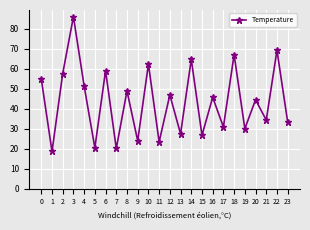

At which category does the chart reach its minimum across all series?

1